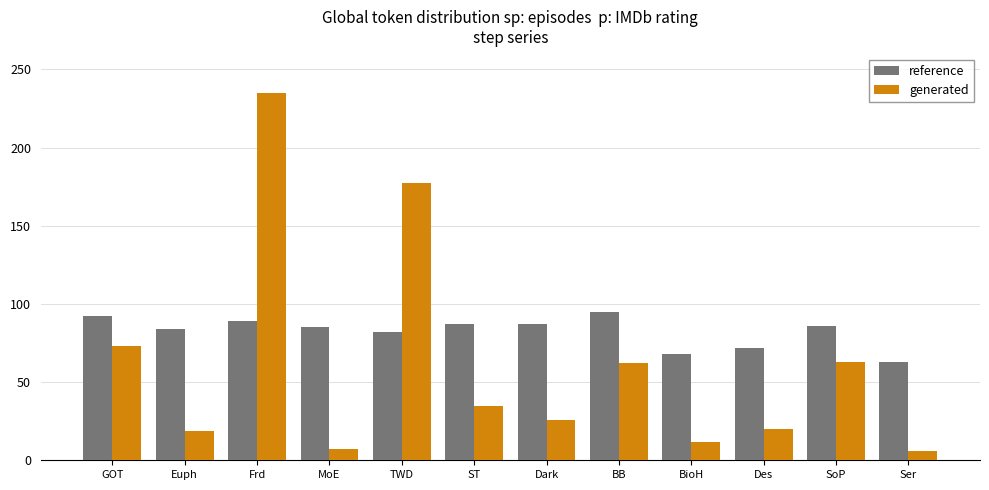

At SoP, list the series in order from smallest to largest.

generated, reference